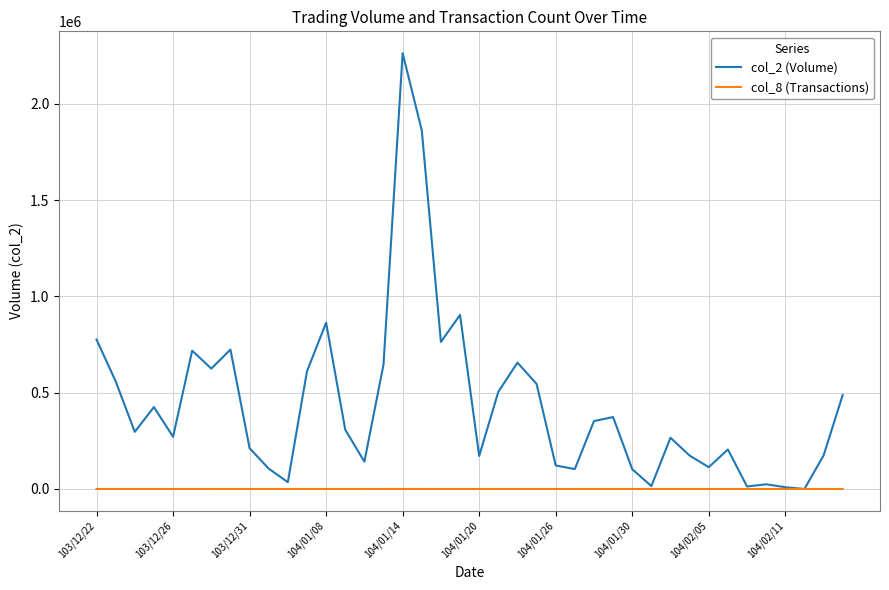

Which series has the largest range (max minus min)?

col_2 (Volume)